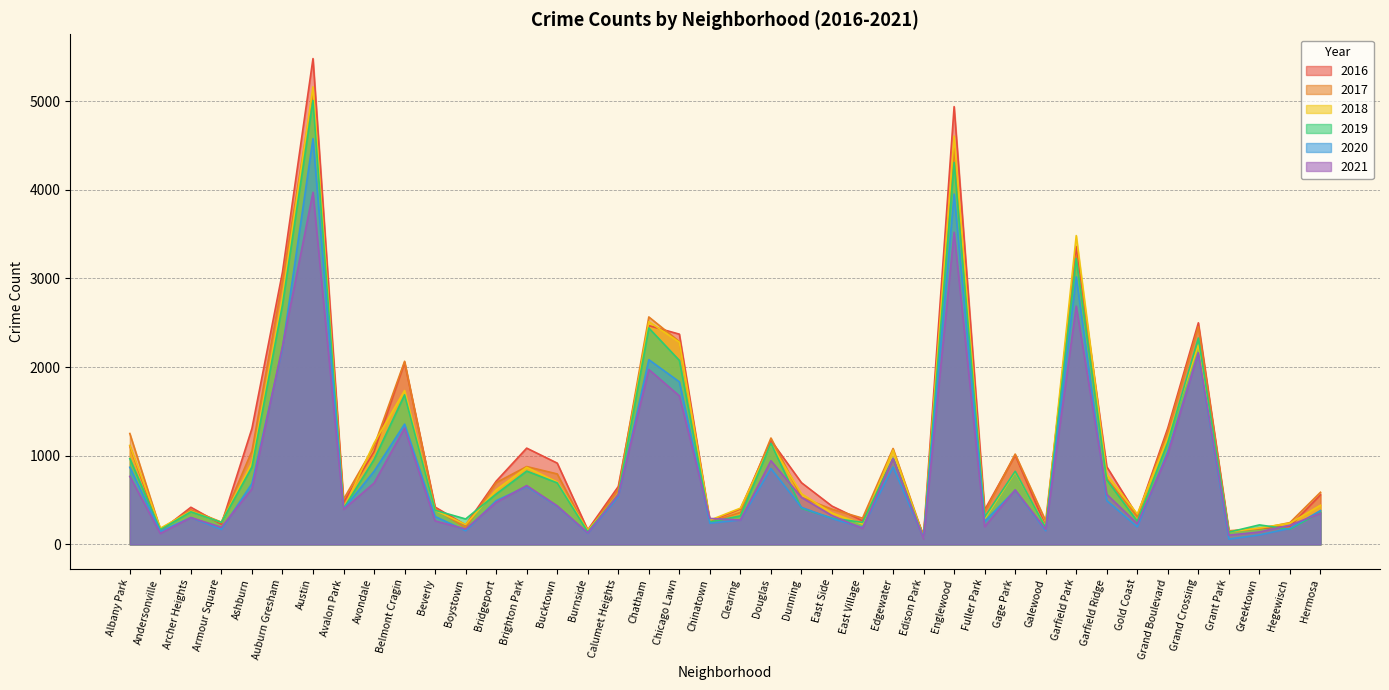

List the labels in order of 2020 value, largest first.

Austin, Englewood, Garfield Park, Auburn Gresham, Grand Crossing, Chatham, Chicago Lawn, Belmont Cragin, Grand Boulevard, Edgewater, Albany Park, Douglas, Avondale, Ashburn, Brighton Park, Gage Park, Calumet Heights, Garfield Ridge, Bridgeport, Bucktown, Dunning, Avalon Park, Hermosa, Beverly, Archer Heights, East Side, Clearing, Fuller Park, Chinatown, Gold Coast, East Village, Hegewisch, Armour Square, Boystown, Galewood, Andersonville, Burnside, Greektown, Edison Park, Grant Park